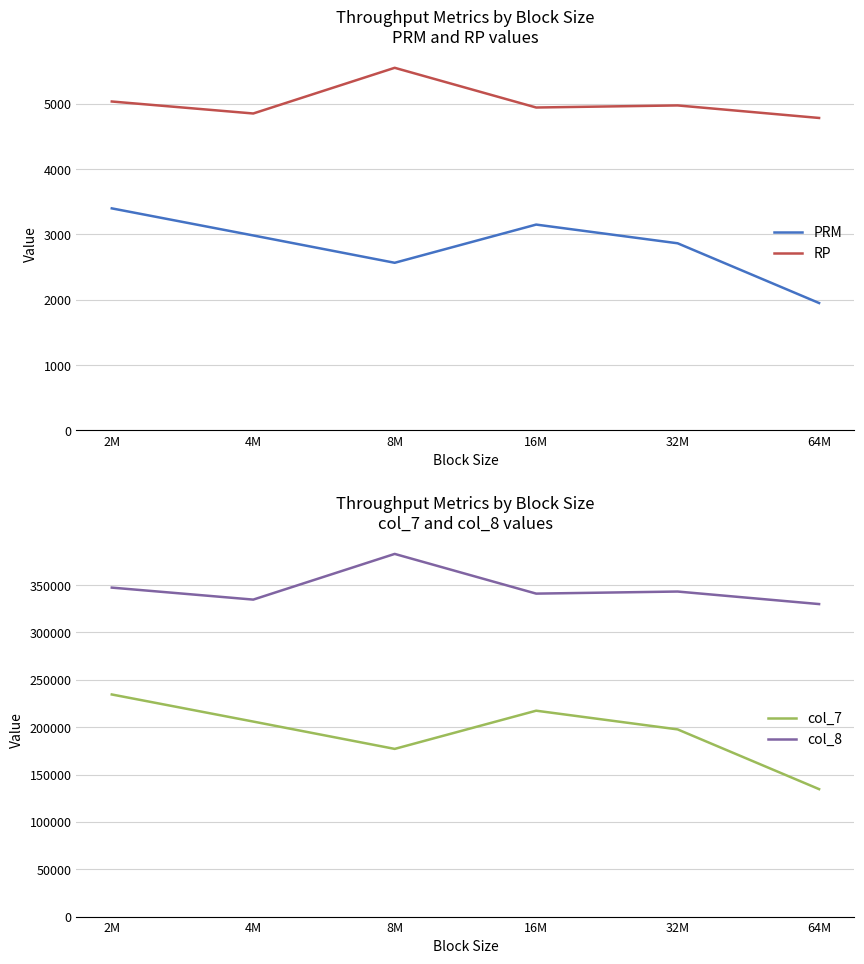

Which has a higher value, 64M or 16M?

16M